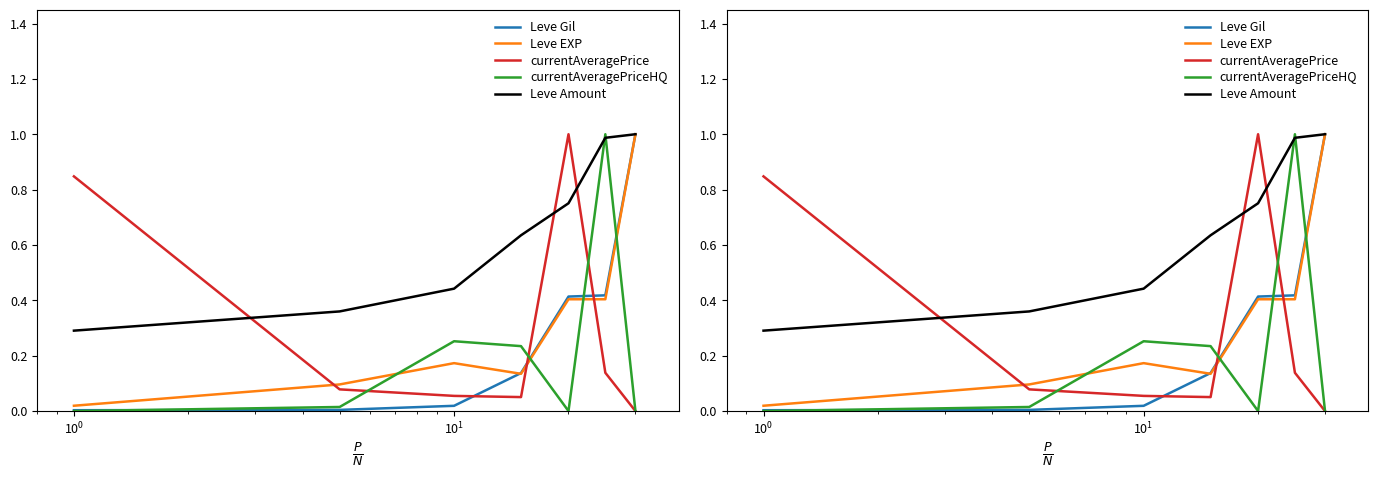

What is the average value of the Leve EXP series?

0.3